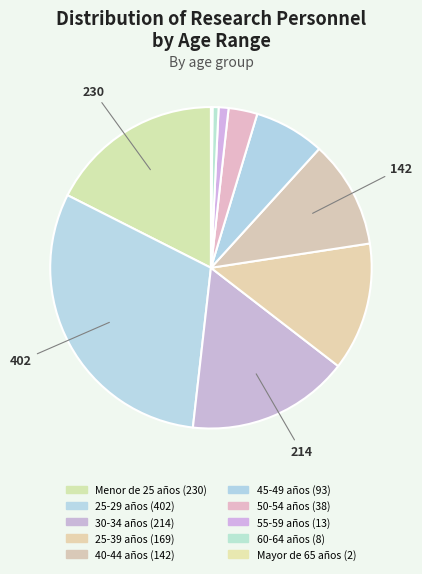

Is 30-34 años the majority of the pie?

No